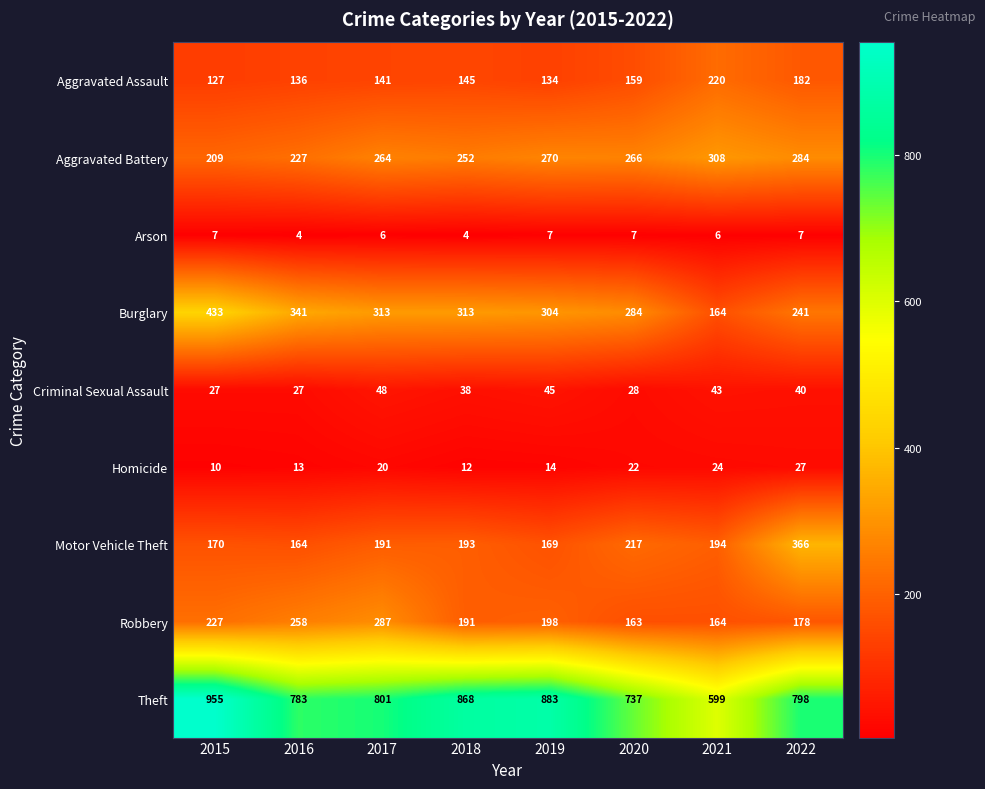

Which series has the largest total across all categories?

Theft